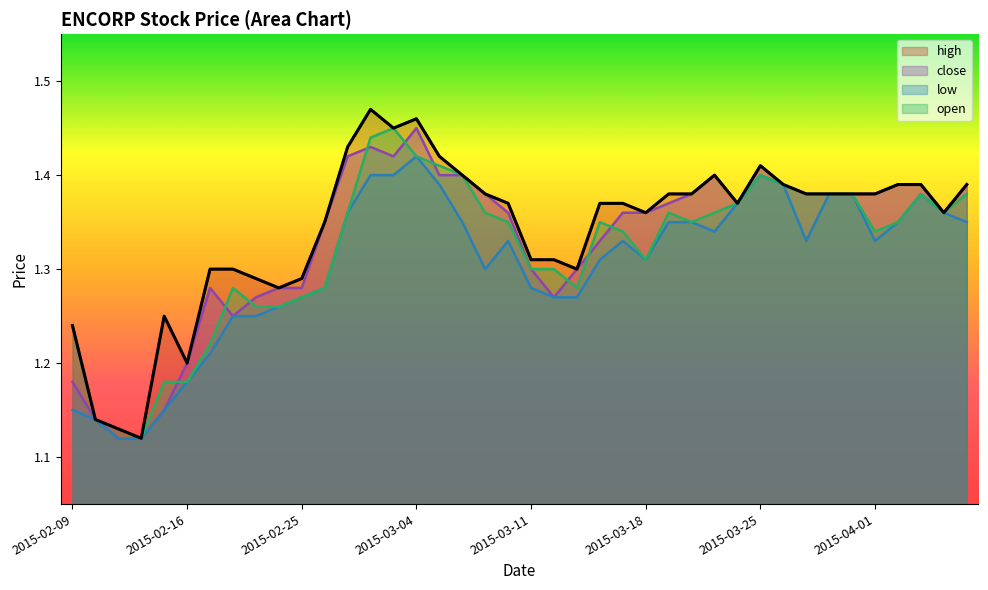

How many lines are shown in the chart?

4